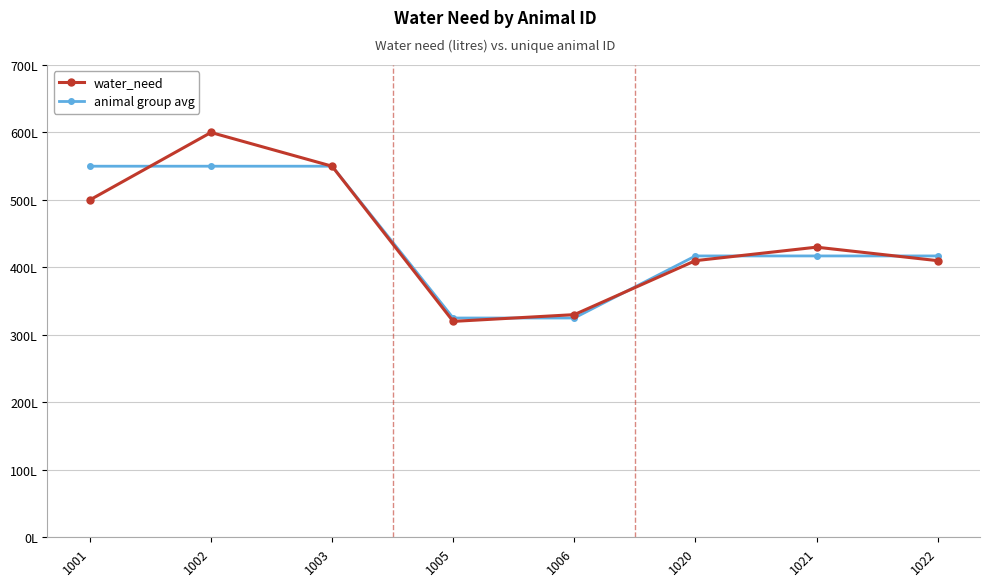

Does the chart have visible grid lines?

Yes